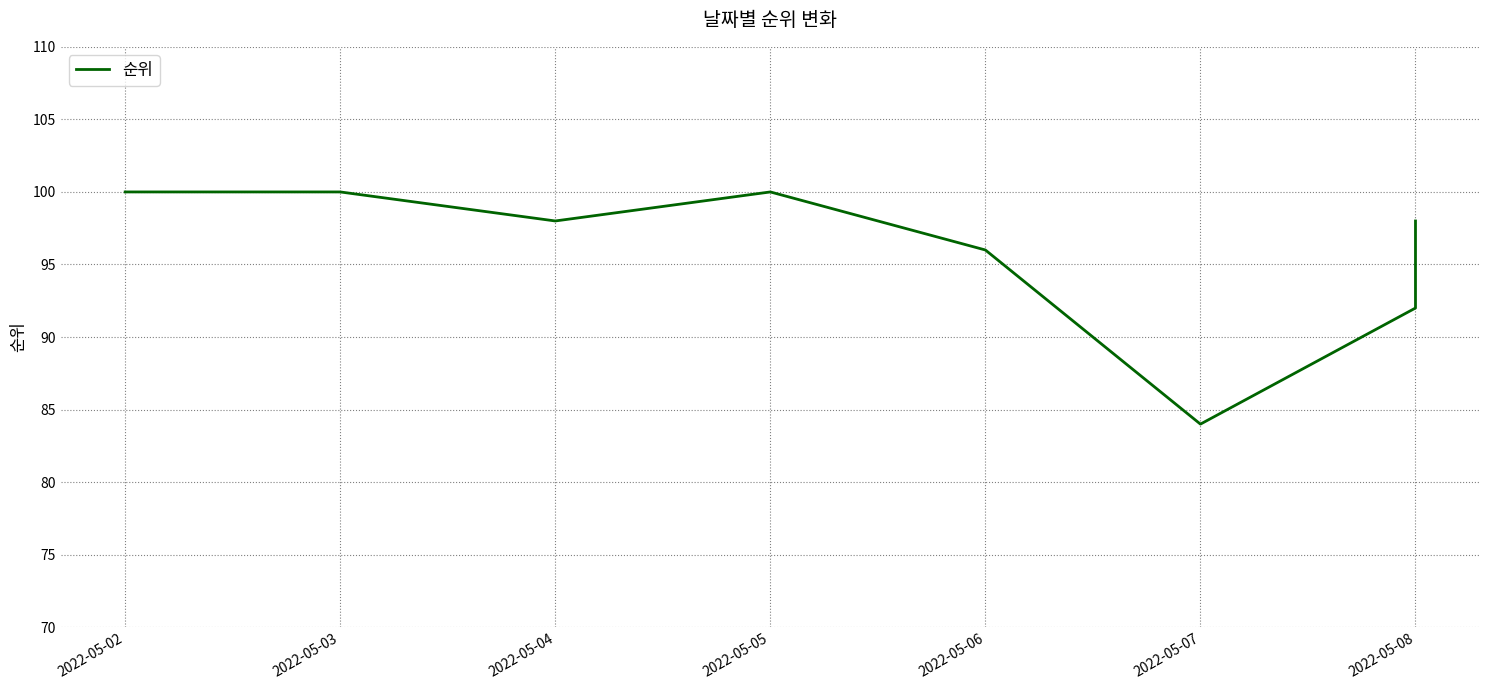

Does the chart display data point markers on the line(s)?

No